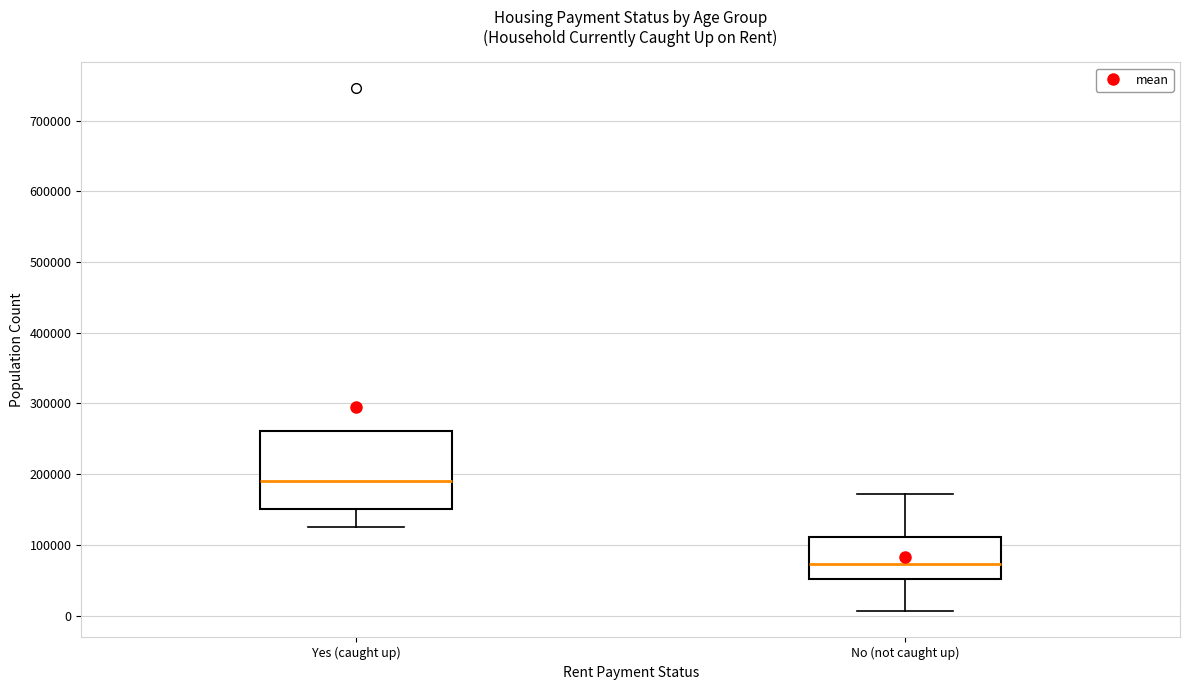

Reading left to right, read every box against the y-axis: the position of its median line, the range the box covers, and the ends of its whiskers. The values are not printed on the chart, so give them approximately, as read against the axis.

Yes (caught up): median 190000, box 150000 to 260000, whiskers 130000 to 260000
No (not caught up): median 70000, box 50000 to 110000, whiskers 10000 to 170000